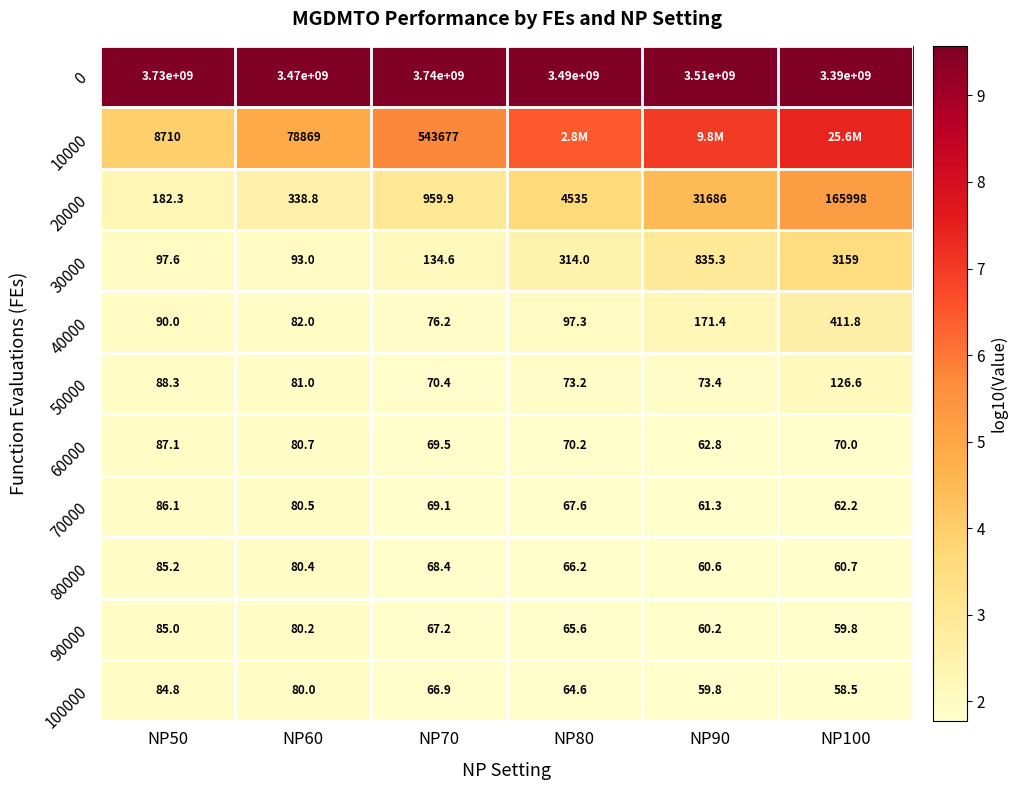

Is the value of 0 at NP60 greater than the value of 90000 at NP100?

Yes